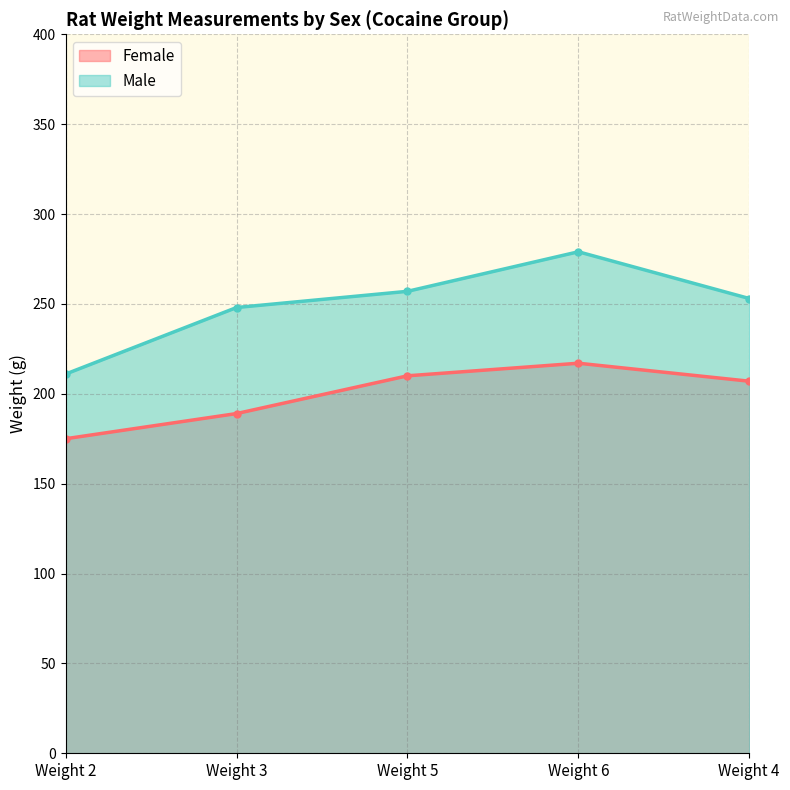

How many values in the Female series exceed 207?

2